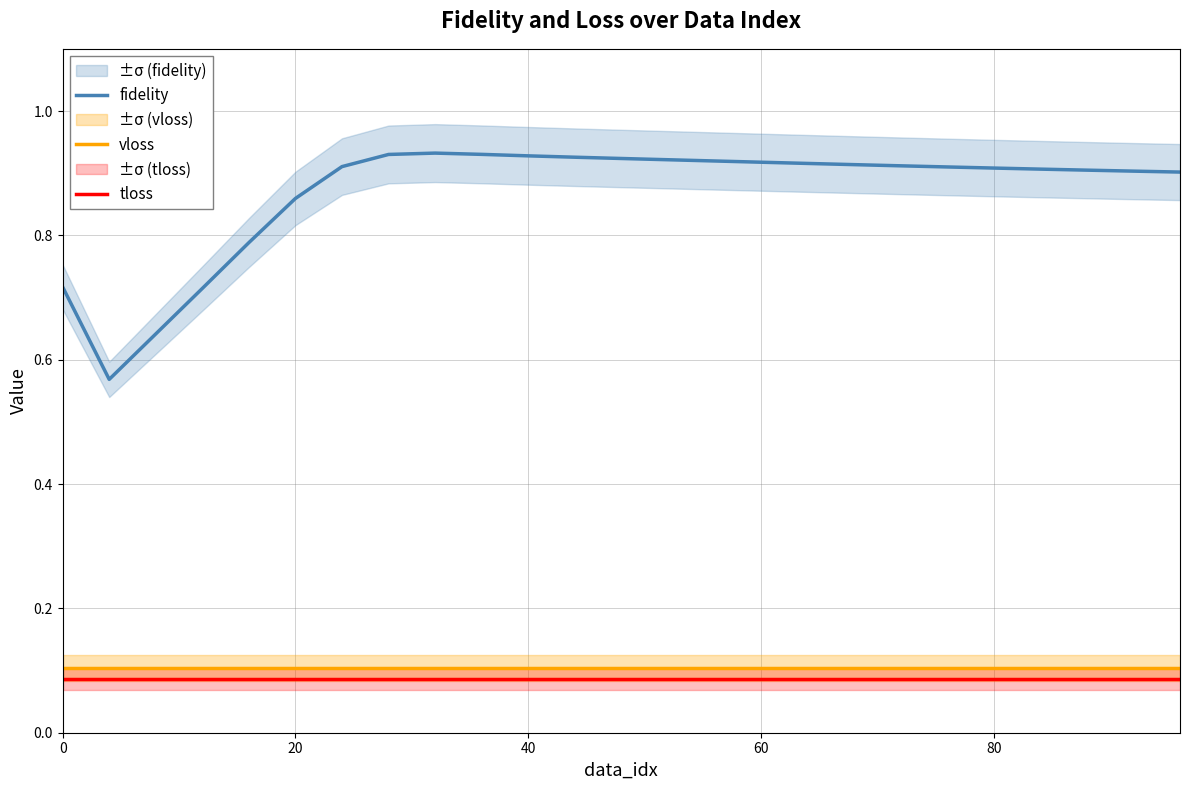

True or false: vloss and fidelity intersect in this chart.

False